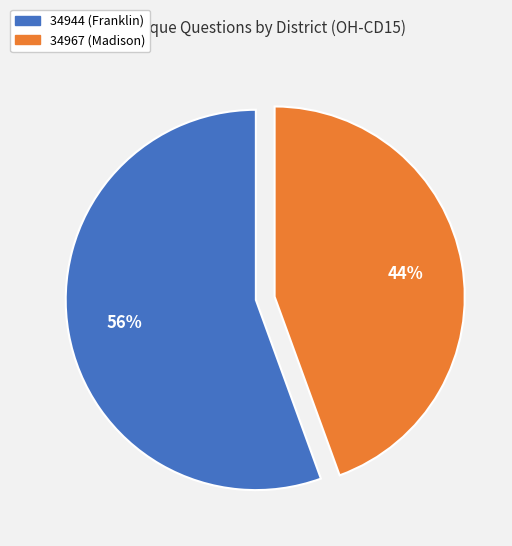

True or false: 34967 (Madison) accounts for 32% of the total.

False